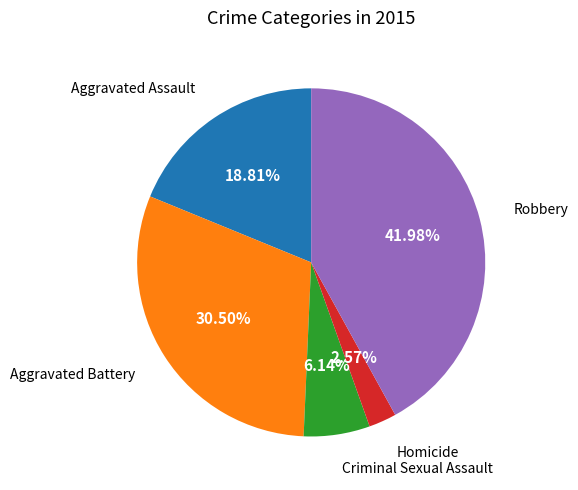

Approximately how many times larger is the value at Homicide compared to Criminal Sexual Assault?

0.4